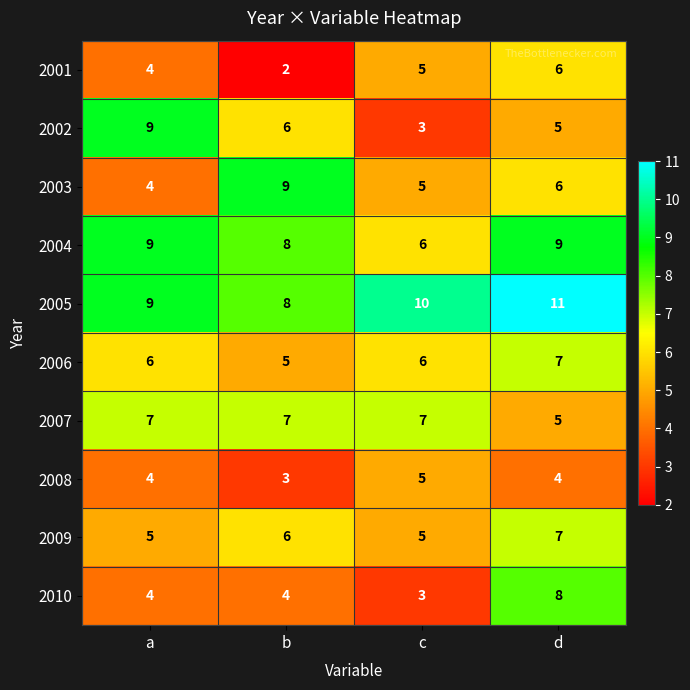

Count the 2009 values in the range 5 to 7.

4